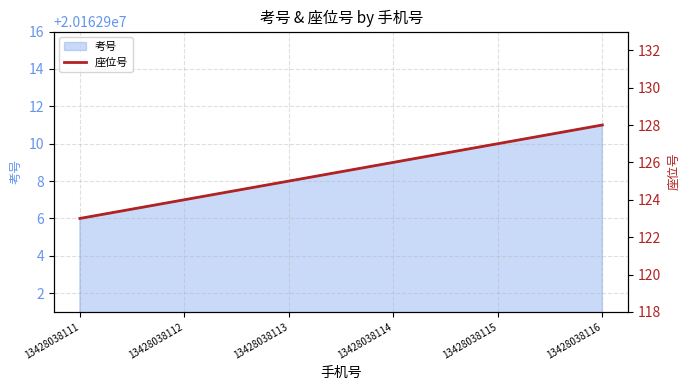

Approximately how many times larger is the value at 13428038111 compared to 13428038115?

1.0